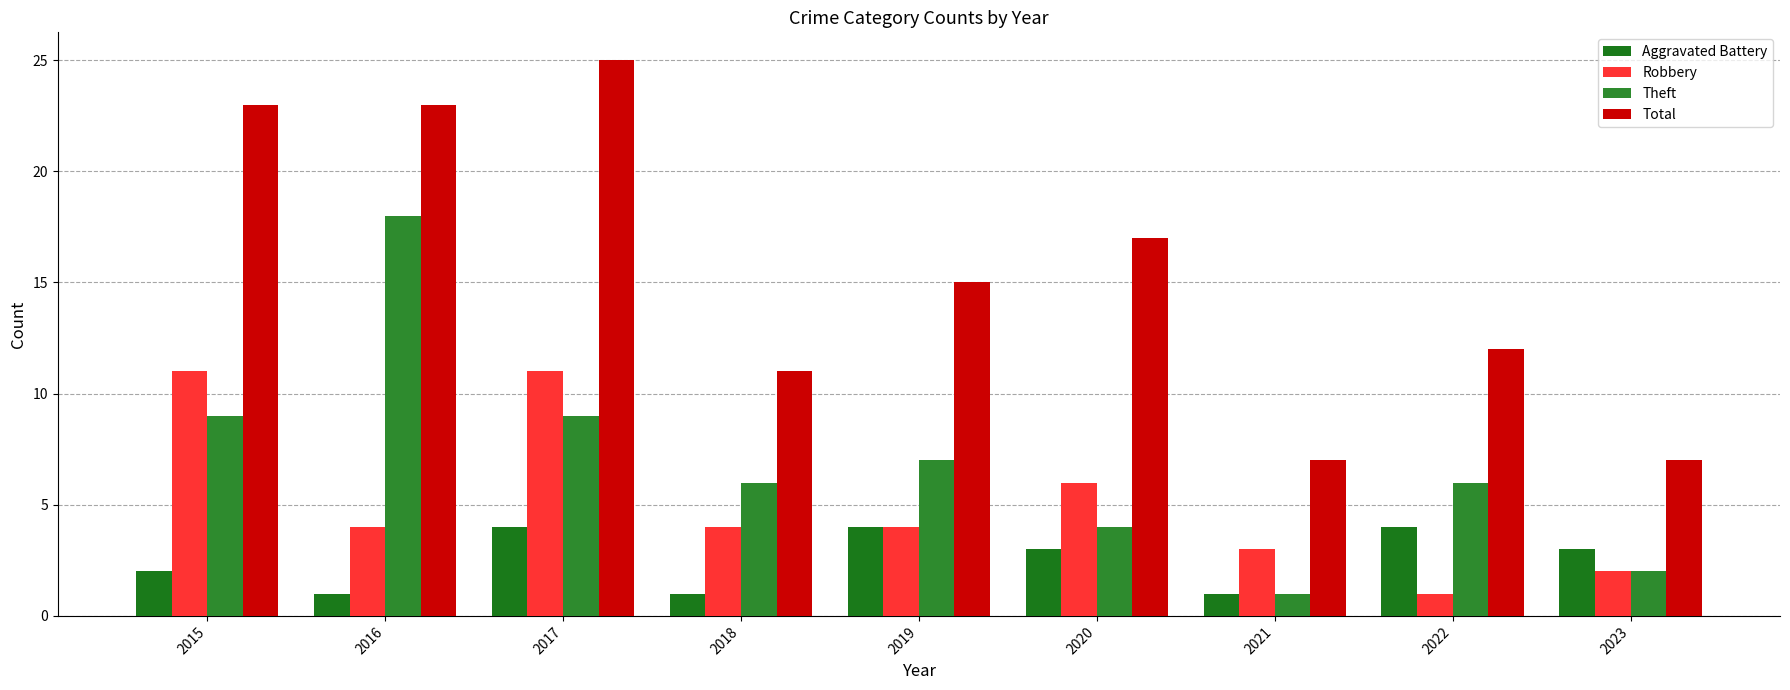

The value of Aggravated Battery at 2022 is 2. True or false?

False